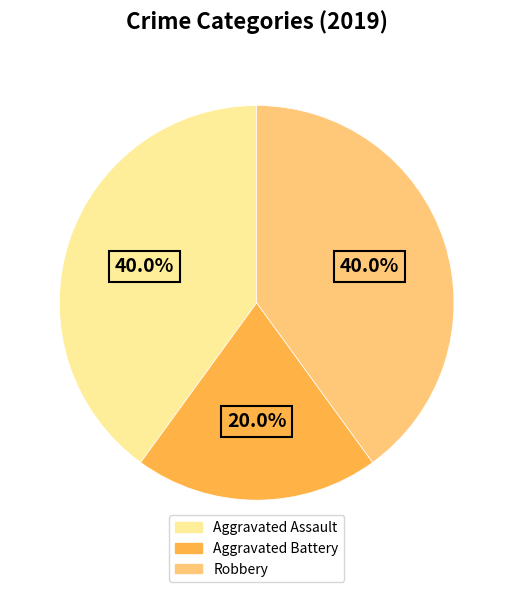

Does Aggravated Assault account for over 50% of the chart?

No